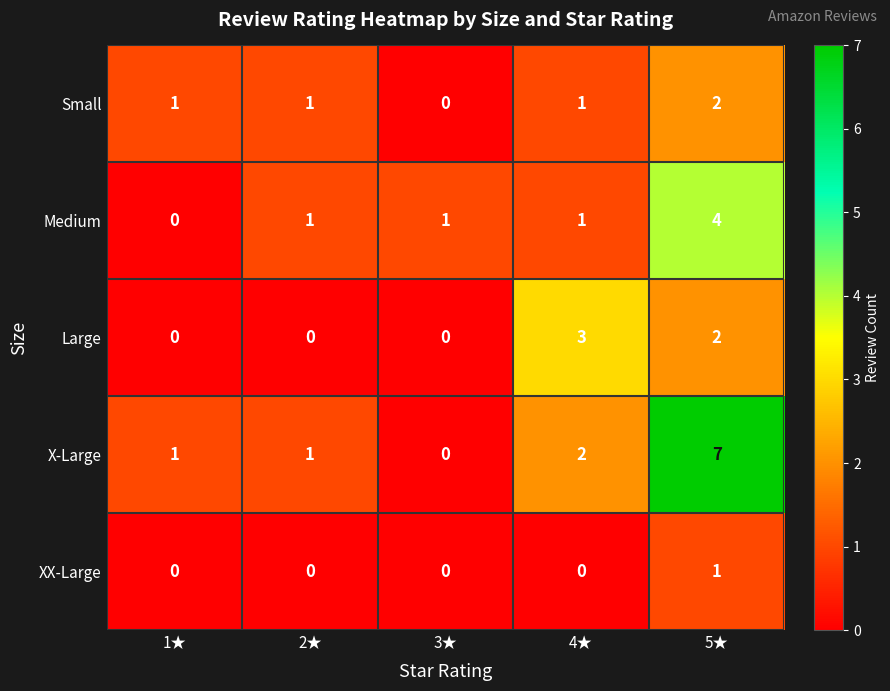

How many Large values are between 0 and 2?

4